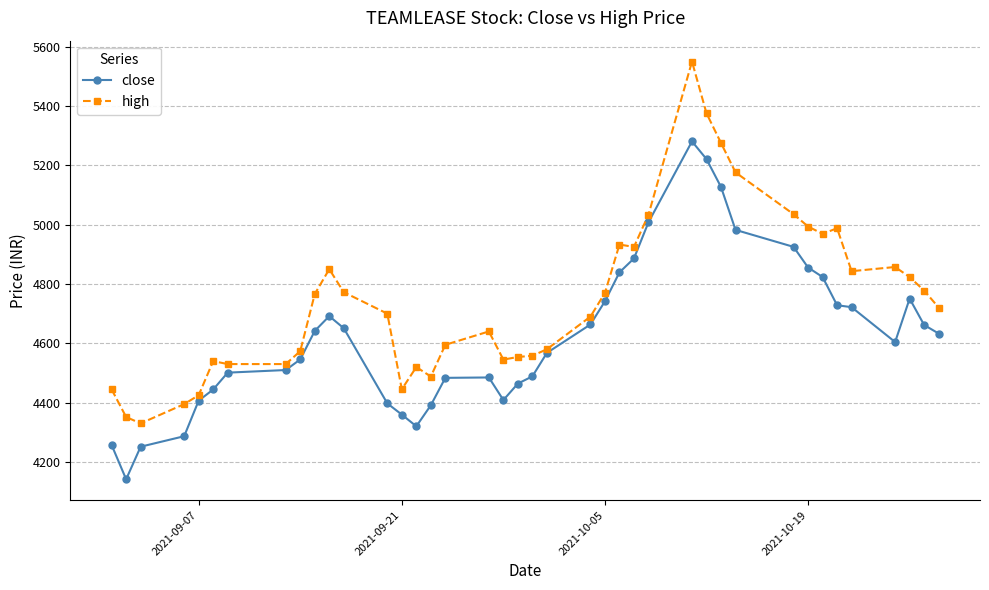

True or false: close has more than 0 points higher than both neighbors.

True